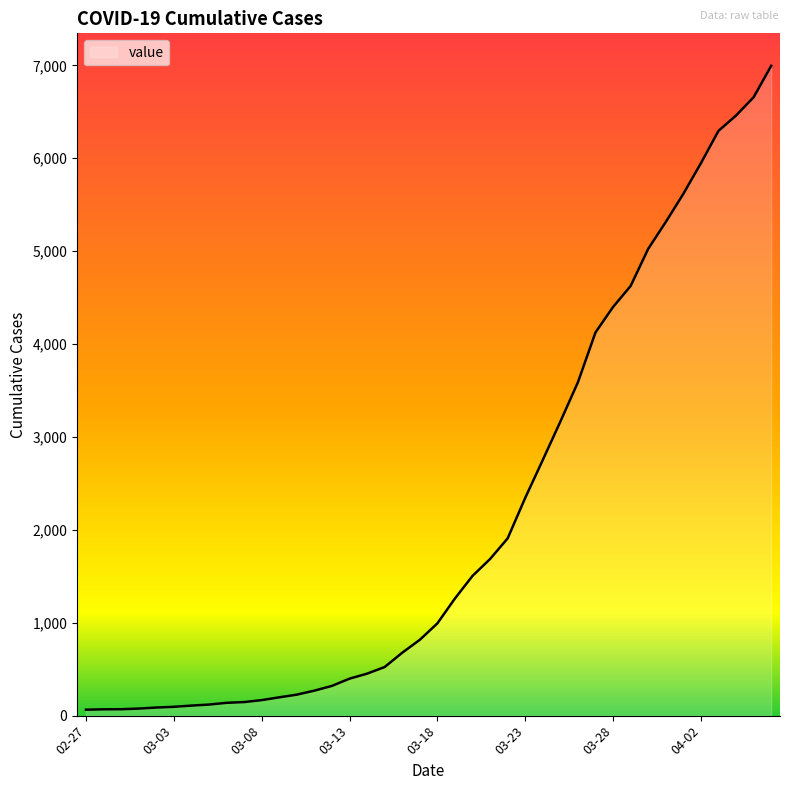

What is the difference between the maximum and minimum values?

6931